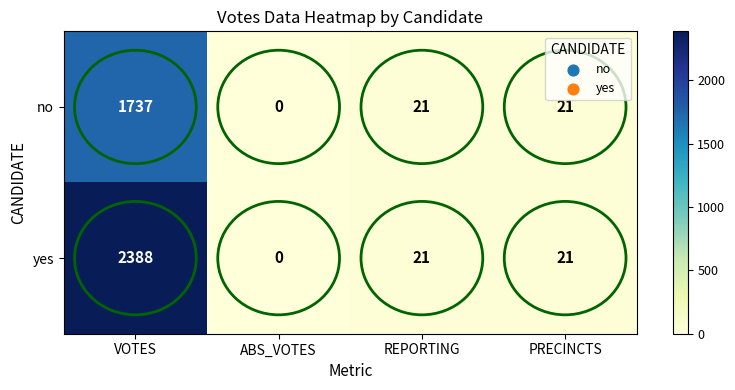

Count the number of data series in this chart.

2